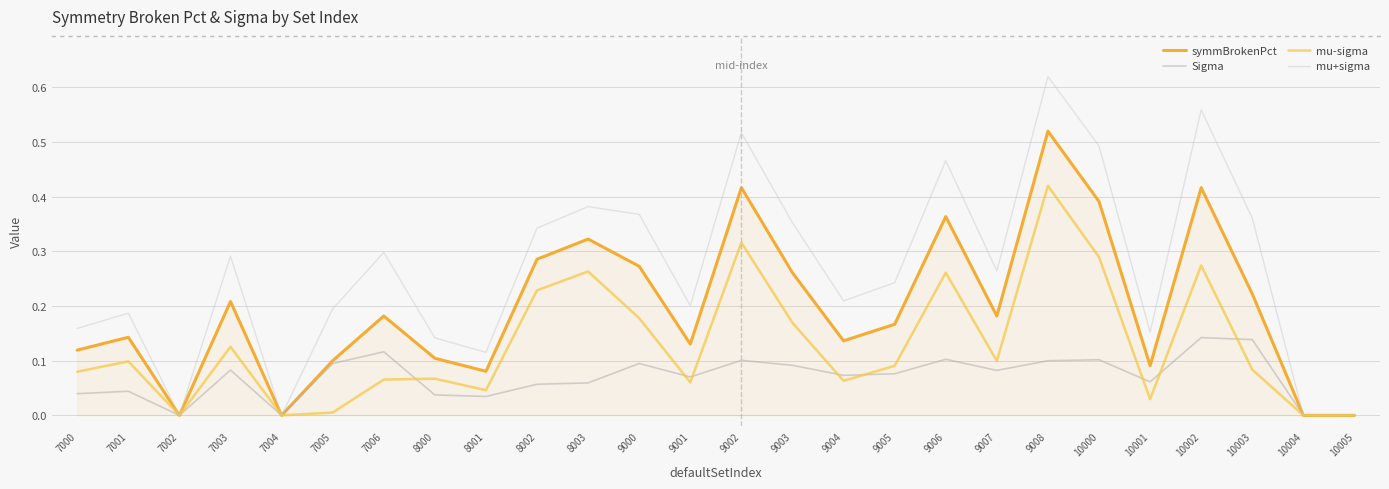

Which label corresponds to the largest value in the chart?

9008